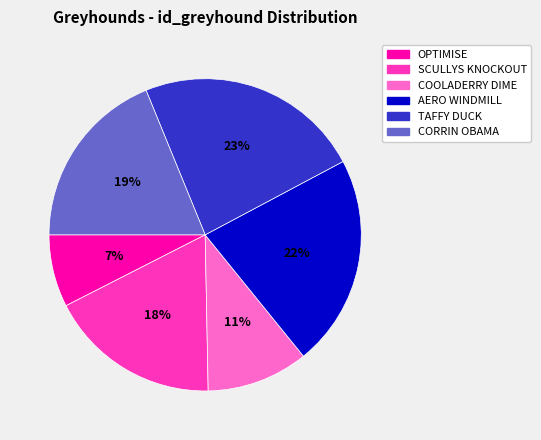

True or false: AERO WINDMILL accounts for 27% of the total.

False